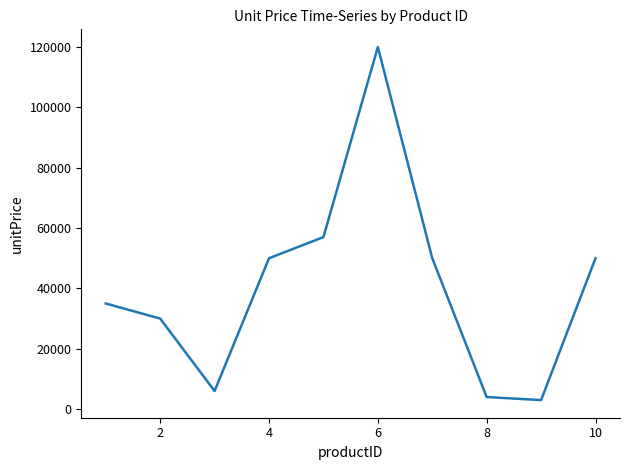

What is the maximum value shown in the chart?

120000